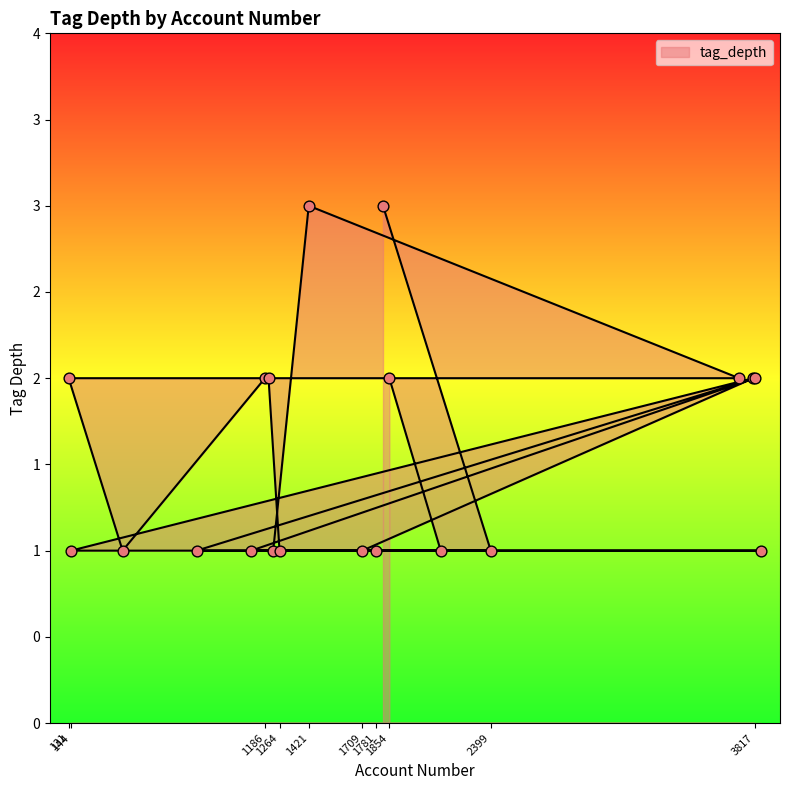

Approximately how many times larger is the value at 3817 compared to 1820?

0.7